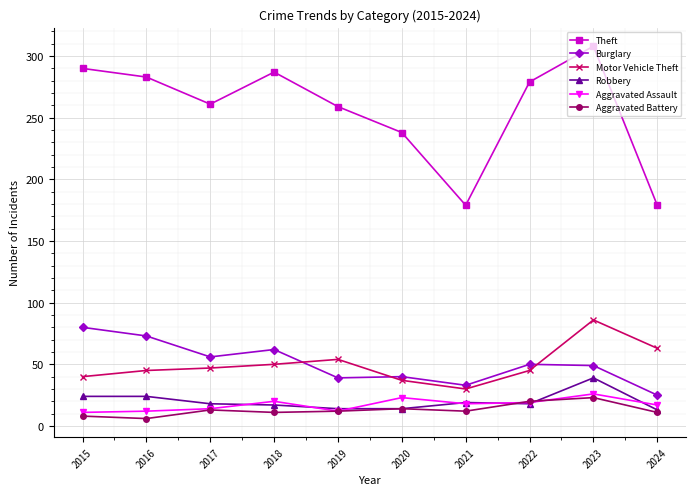

Does the chart display data point markers on the line(s)?

Yes